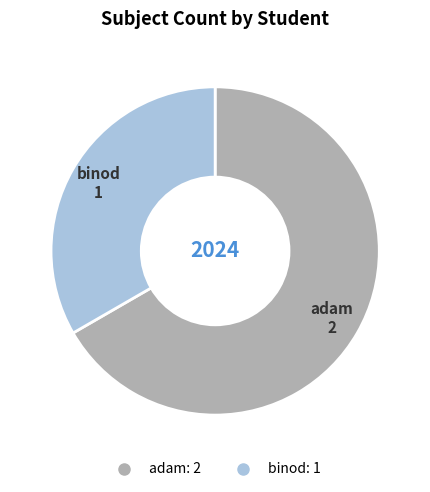

Which slice is the smallest?

binod